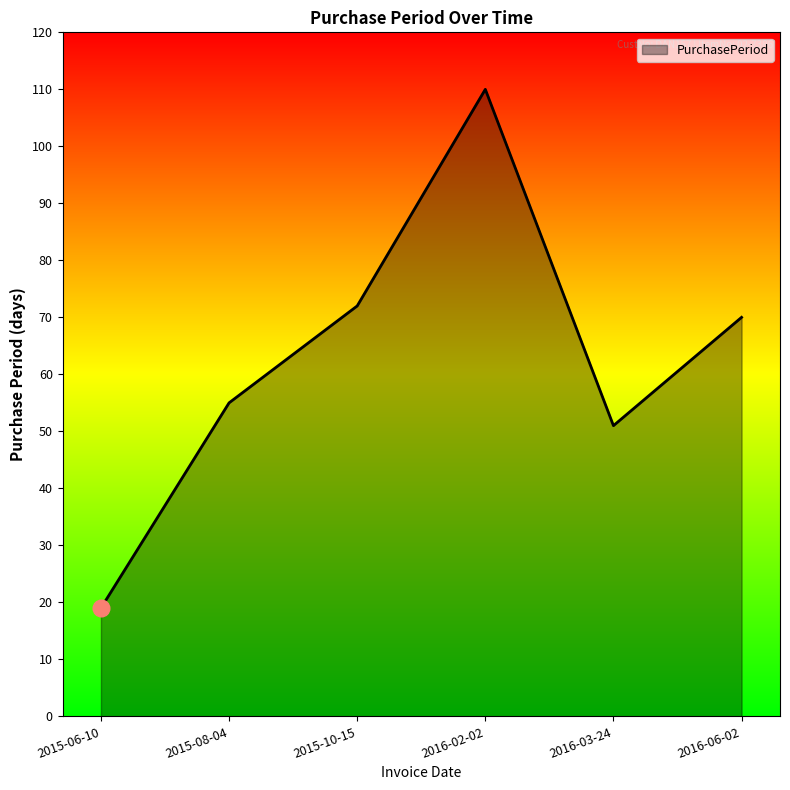

What is the minimum value shown in the chart?

19